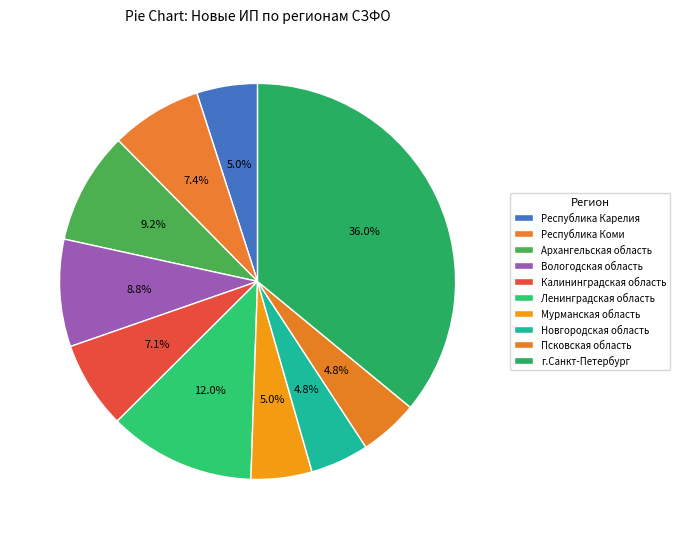

Count the number of slices in the pie.

10